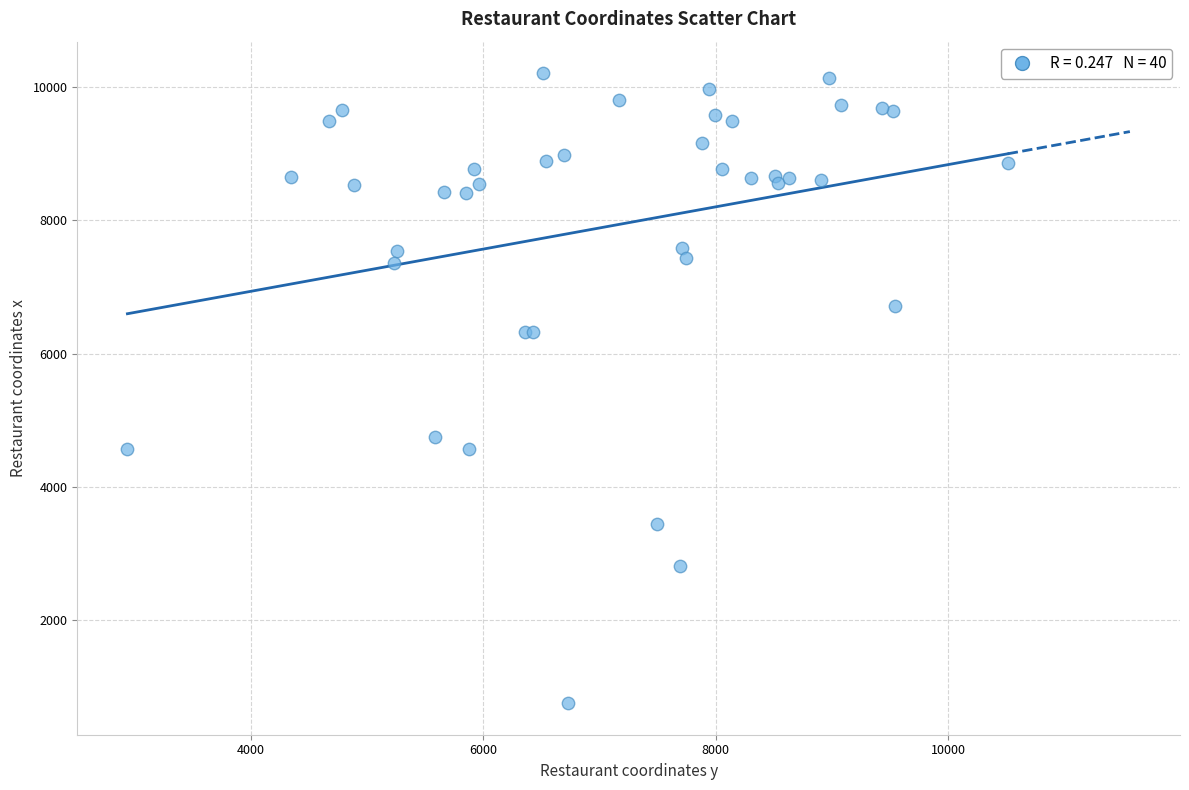

What Y value in the scatter plot is closest to 5480?

4744